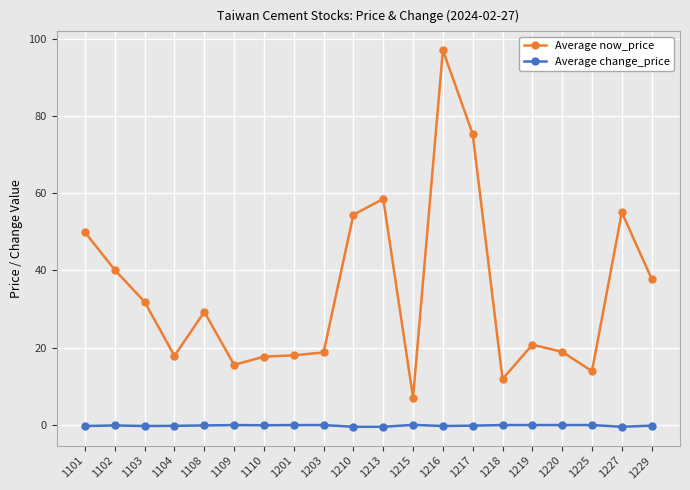

At how many categories does at least one series exceed 41?

6